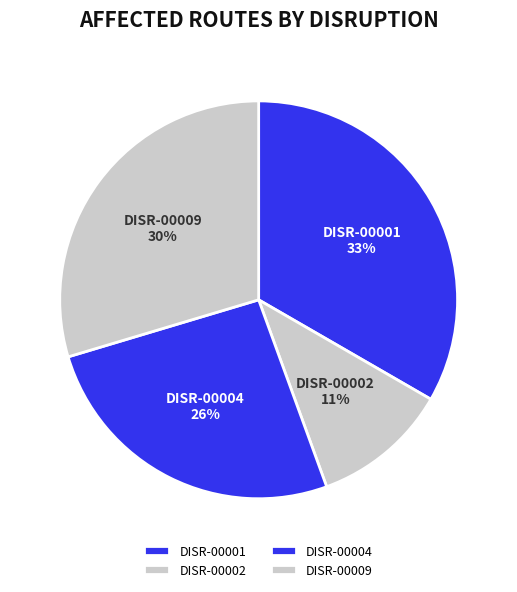

What is the ratio of the value at DISR-00009 to the value at DISR-00002?

2.7